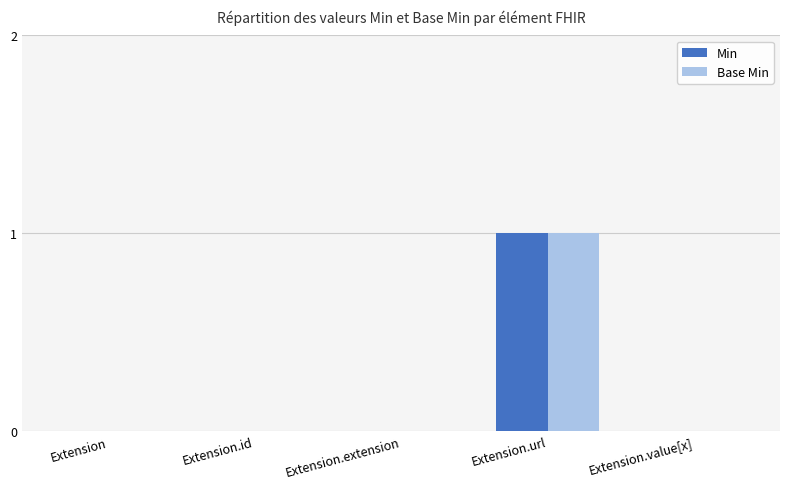

The Base Min series shows 0 at Extension.value[x]. True or false?

True